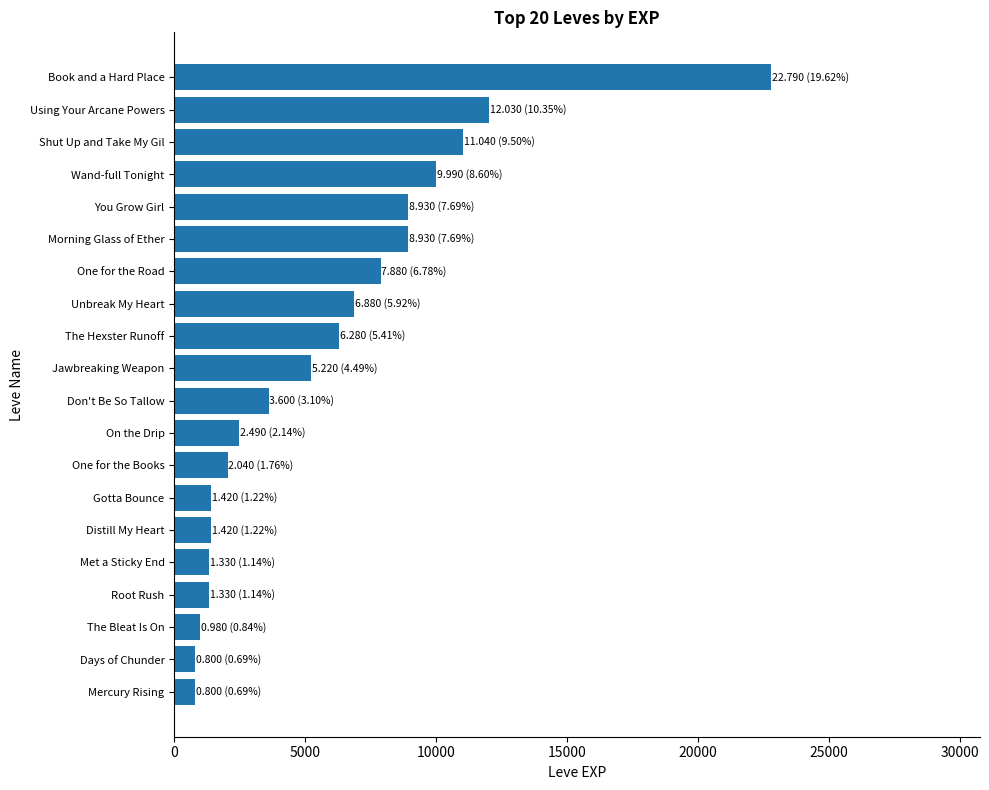

What is the approximate value at Morning Glass of Ether?

8930